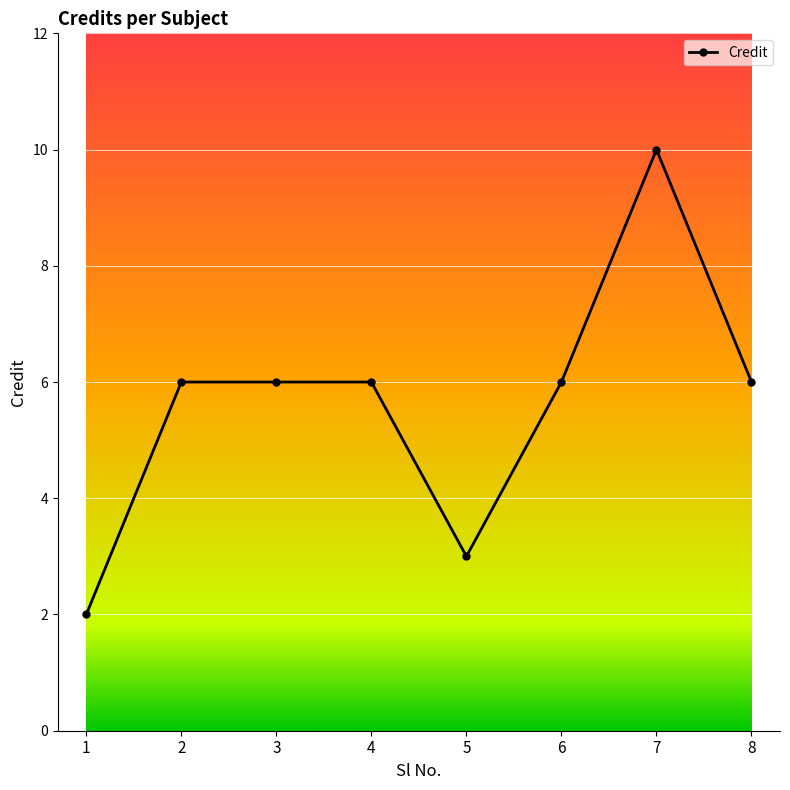

What is the sum of all values?

45